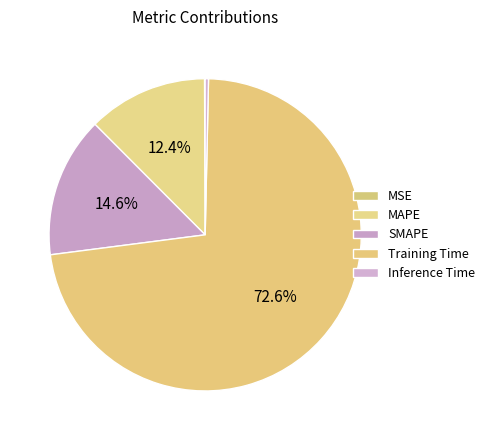

To the nearest percent, what is the combined percentage of MAPE and SMAPE?

27%